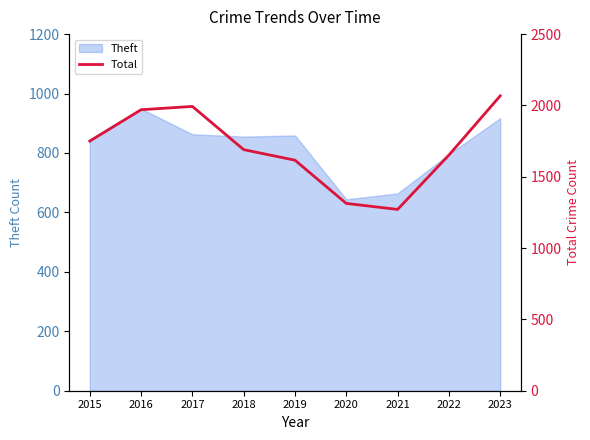

Reading right to left, transcribe all the data shown in this chart.

2067	1652	1271	1313	1616	1690	1993	1970	1750